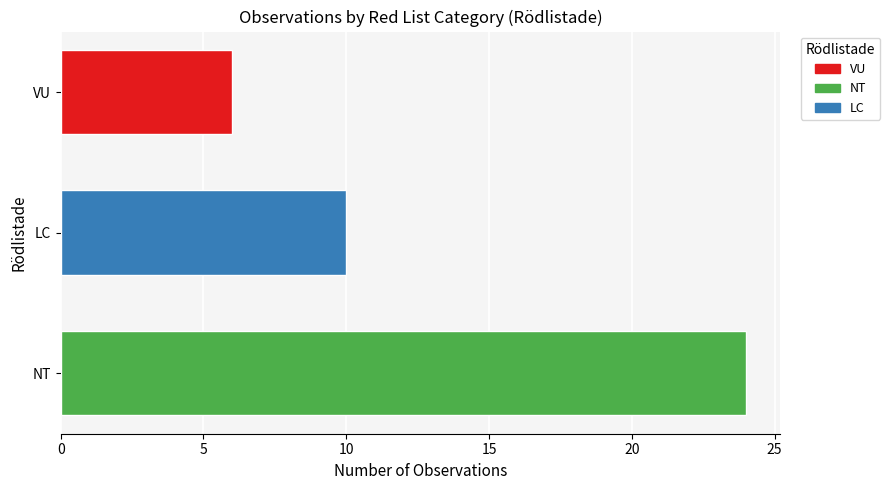

What is the lowest value of the NT series?

24